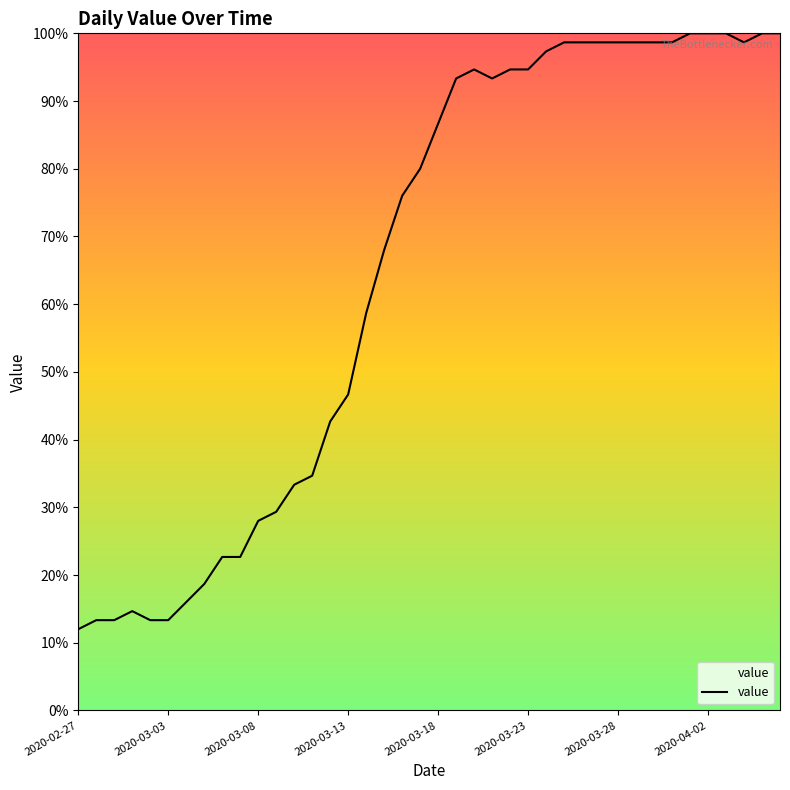

What is the difference between the maximum and minimum values?

88.0